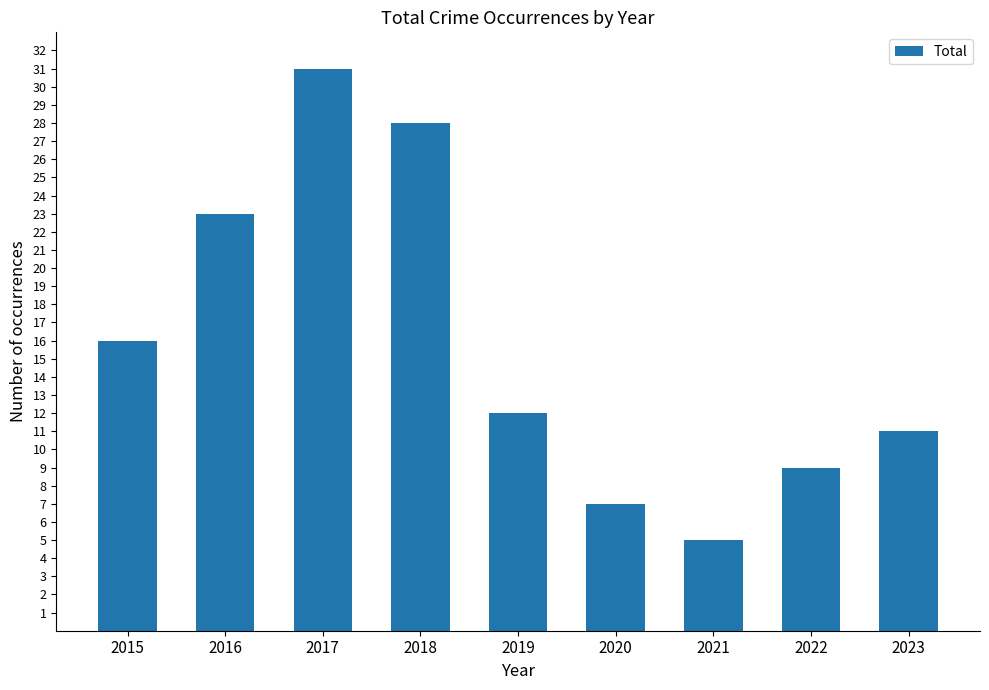

What is the change in value from 2015 to 2023?

-5